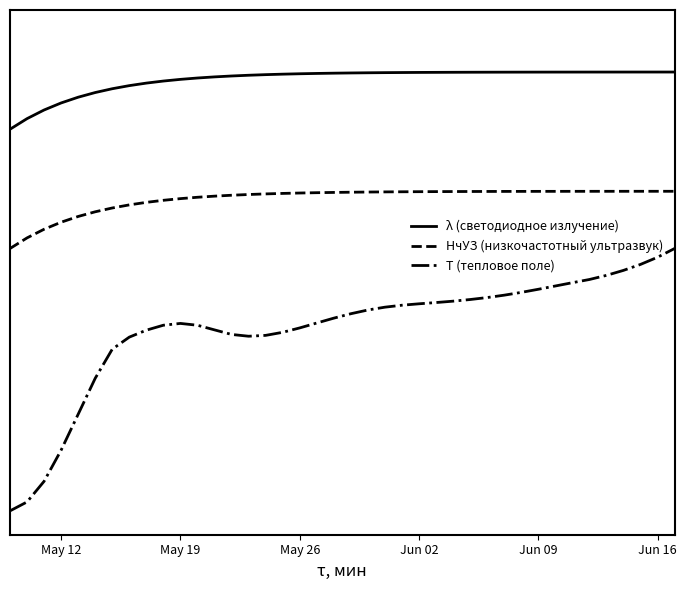

Reading right to left, extract all data points from this chart.

λ (светодиодное излучение): 1.0	1.0	1.0	1.0	1.0	1.0	1.0	1.0	1.0	1.0	1.0	1.0	1.0	1.0	1.0	1.0	1.0	1.0	1.0	1.0	1.0	1.0	1.0	1.0	1.0	1.0	1.0	1.0	1.0	1.0	1.0	0.9	0.9	0.9	0.9	0.9	0.9	0.9	0.9	0.8
НчУЗ (низкочастотный ультразвук): 0.7	0.7	0.7	0.7	0.7	0.7	0.7	0.7	0.7	0.7	0.7	0.7	0.7	0.7	0.7	0.7	0.7	0.7	0.7	0.7	0.7	0.7	0.7	0.7	0.7	0.7	0.7	0.7	0.7	0.7	0.7	0.7	0.7	0.7	0.7	0.7	0.7	0.6	0.6	0.6
T (тепловое поле): 0.6	0.6	0.6	0.6	0.5	0.5	0.5	0.5	0.5	0.5	0.5	0.5	0.5	0.5	0.5	0.5	0.5	0.5	0.5	0.5	0.5	0.4	0.4	0.4	0.4	0.4	0.4	0.4	0.4	0.4	0.4	0.4	0.4	0.4	0.3	0.3	0.2	0.1	0.1	0.1